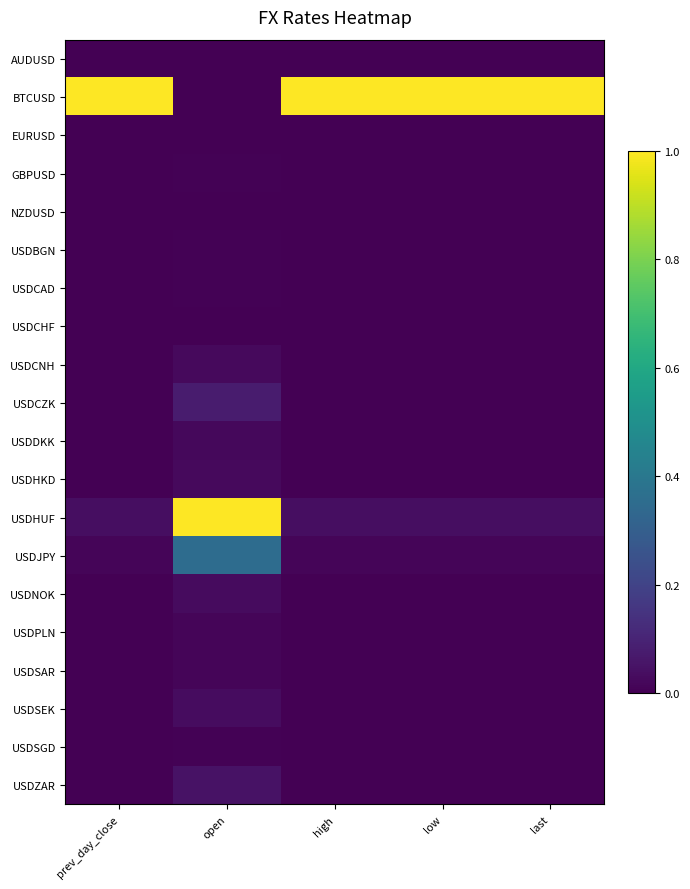

Reading right to left, extract all data points from this chart.

AUDUSD: last=0.0	low=0.0	high=0.0	open=0.0	prev_day_close=0.0
BTCUSD: last=1.0	low=1.0	high=1.0	open=0.0	prev_day_close=1.0
EURUSD: last=0.0	low=0.0	high=0.0	open=0.0	prev_day_close=0.0
GBPUSD: last=0.0	low=0.0	high=0.0	open=0.0	prev_day_close=0.0
NZDUSD: last=0.0	low=0.0	high=0.0	open=0.0	prev_day_close=0.0
USDBGN: last=0.0	low=0.0	high=0.0	open=0.0	prev_day_close=0.0
USDCAD: last=0.0	low=0.0	high=0.0	open=0.0	prev_day_close=0.0
USDCHF: last=0.0	low=0.0	high=0.0	open=0.0	prev_day_close=0.0
USDCNH: last=0.0	low=0.0	high=0.0	open=0.0	prev_day_close=0.0
USDCZK: last=0.0	low=0.0	high=0.0	open=0.1	prev_day_close=0.0
USDDKK: last=0.0	low=0.0	high=0.0	open=0.0	prev_day_close=0.0
USDHKD: last=0.0	low=0.0	high=0.0	open=0.0	prev_day_close=0.0
USDHUF: last=0.0	low=0.0	high=0.0	open=1.0	prev_day_close=0.0
USDJPY: last=0.0	low=0.0	high=0.0	open=0.4	prev_day_close=0.0
USDNOK: last=0.0	low=0.0	high=0.0	open=0.0	prev_day_close=0.0
USDPLN: last=0.0	low=0.0	high=0.0	open=0.0	prev_day_close=0.0
USDSAR: last=0.0	low=0.0	high=0.0	open=0.0	prev_day_close=0.0
USDSEK: last=0.0	low=0.0	high=0.0	open=0.0	prev_day_close=0.0
USDSGD: last=0.0	low=0.0	high=0.0	open=0.0	prev_day_close=0.0
USDZAR: last=0.0	low=0.0	high=0.0	open=0.0	prev_day_close=0.0